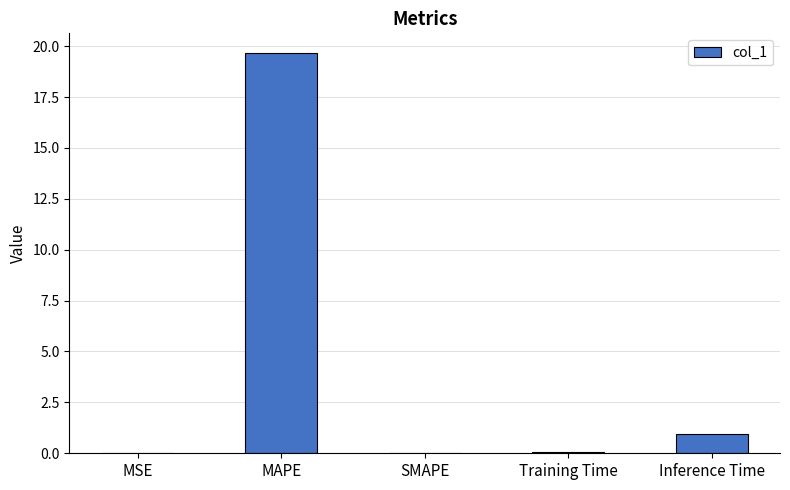

Which has a higher value, MAPE or Training Time?

MAPE